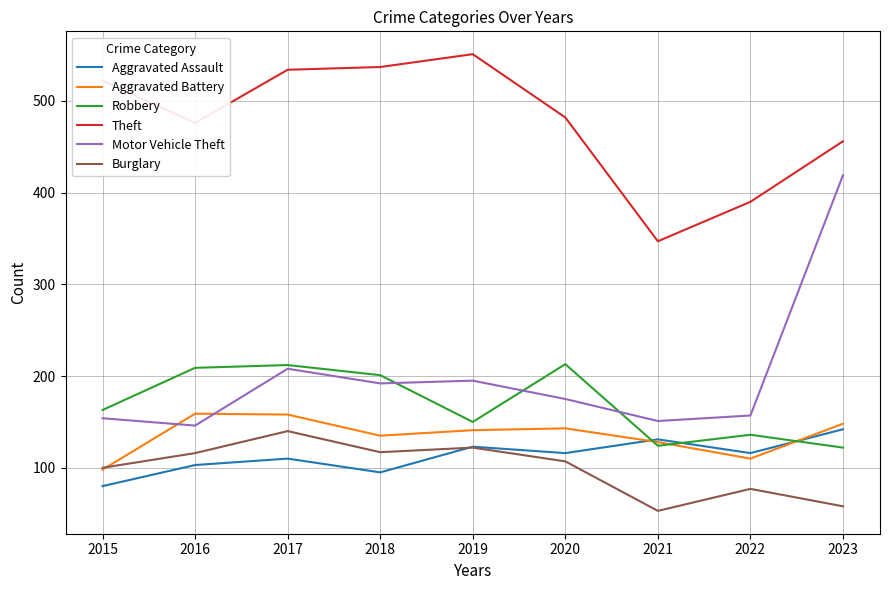

What is the smallest value displayed?

53